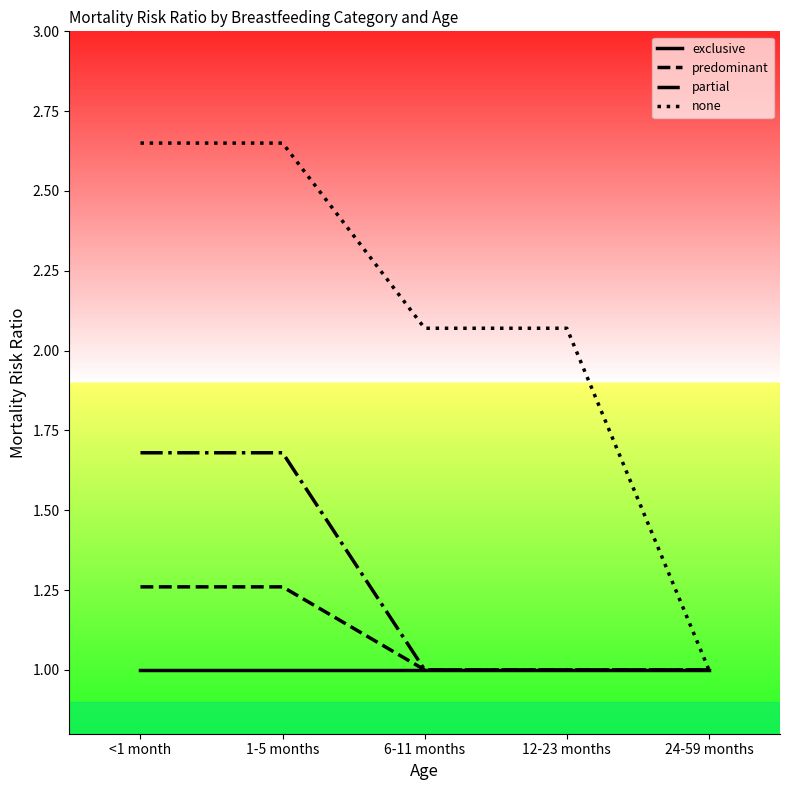

Rank the series by their maximum value, from lowest to highest.

exclusive, predominant, partial, none